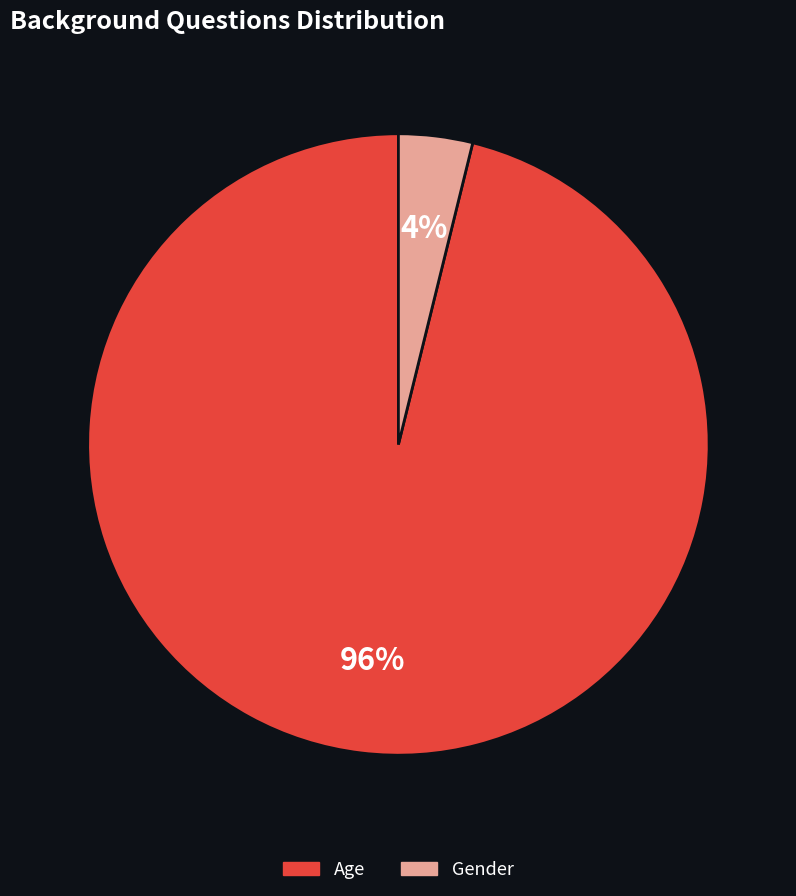

Which slice represents more than half of the pie?

Age